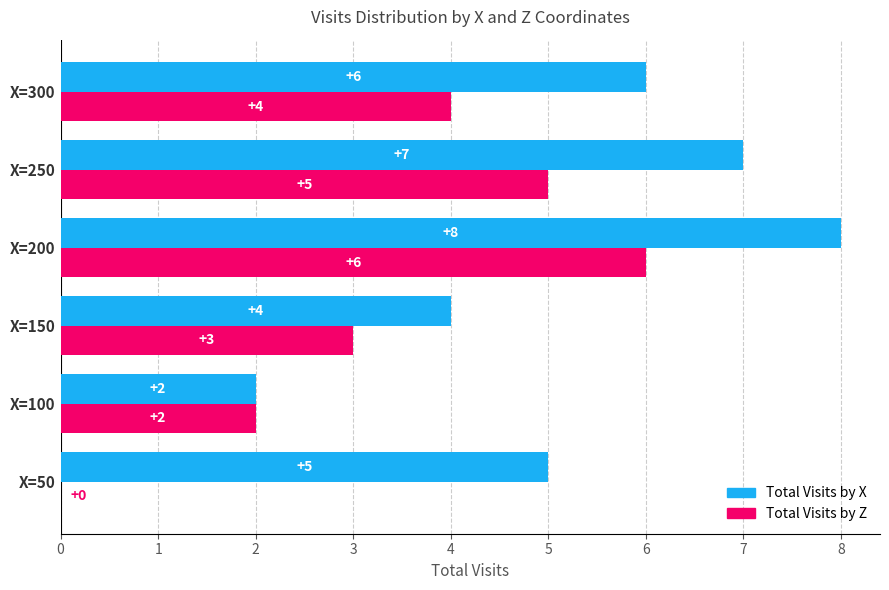

What is the maximum value for Total Visits by X?

8